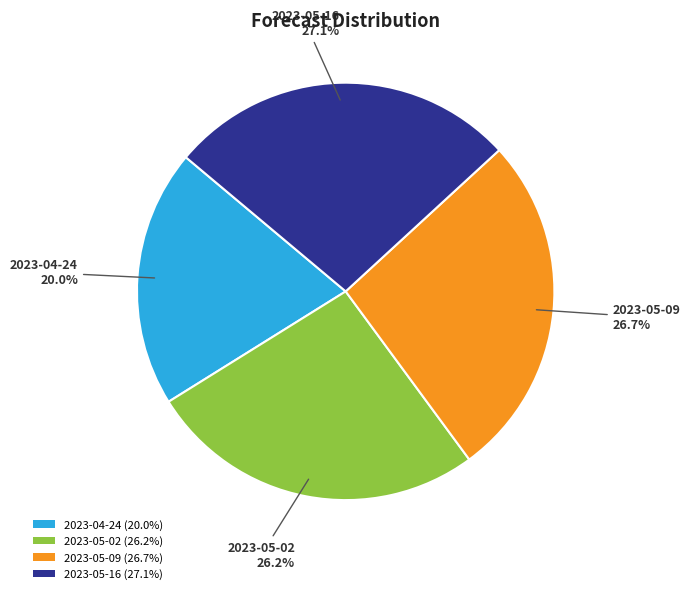

Is there a majority slice in this chart?

No